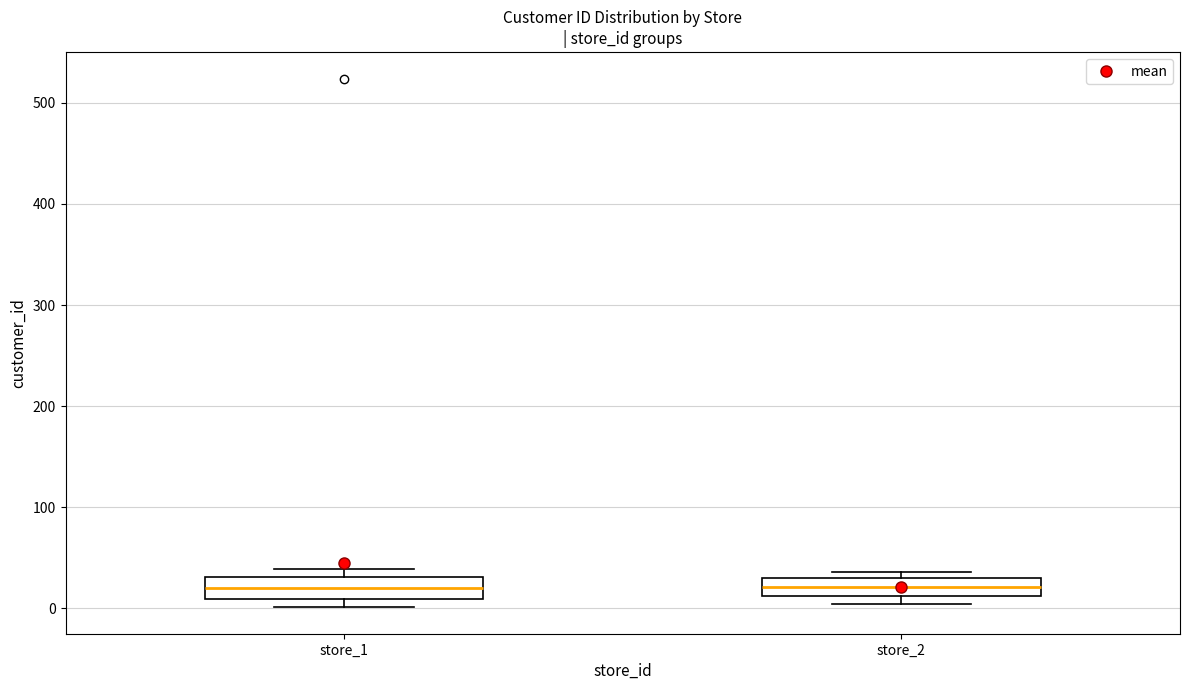

Reading left to right, read every box against the y-axis: the position of its median line, the range the box covers, and the ends of its whiskers. The values are not printed on the chart, so give them approximately, as read against the axis.

store_1: median 20, box 10 to 30, whiskers 0 to 40
store_2: median 20, box 10 to 30, whiskers 0 to 40